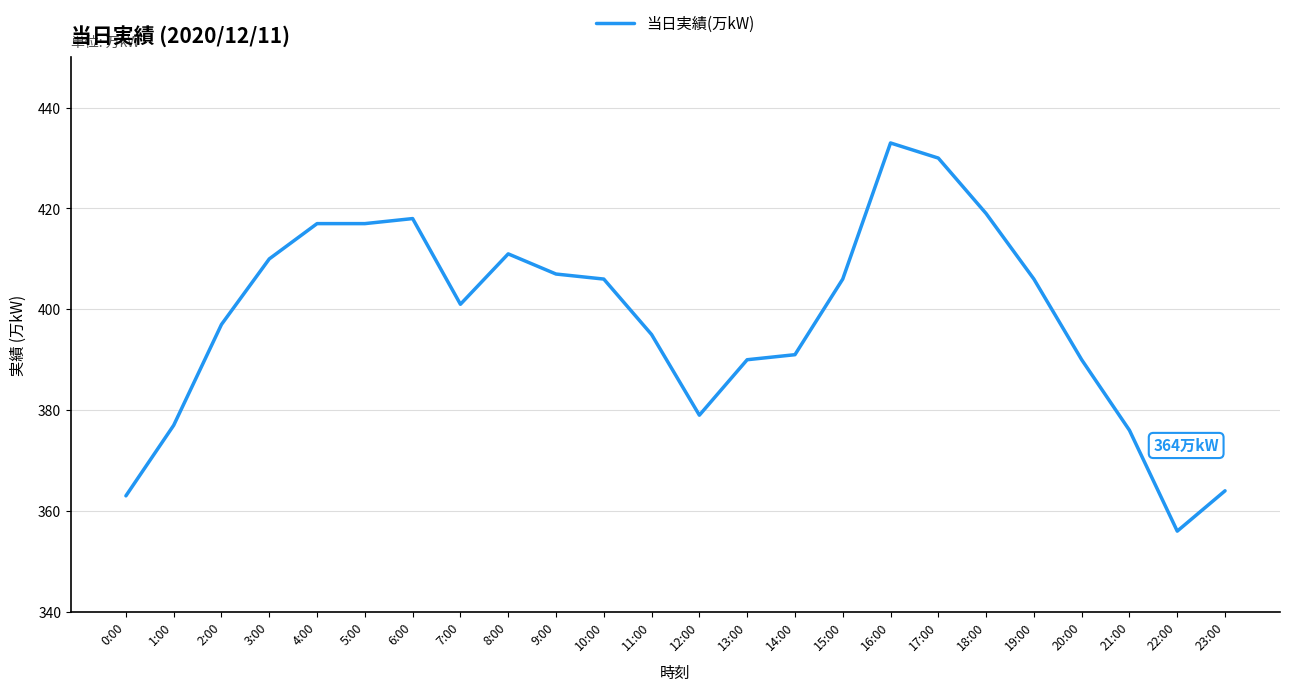

How many lines are shown in the chart?

1